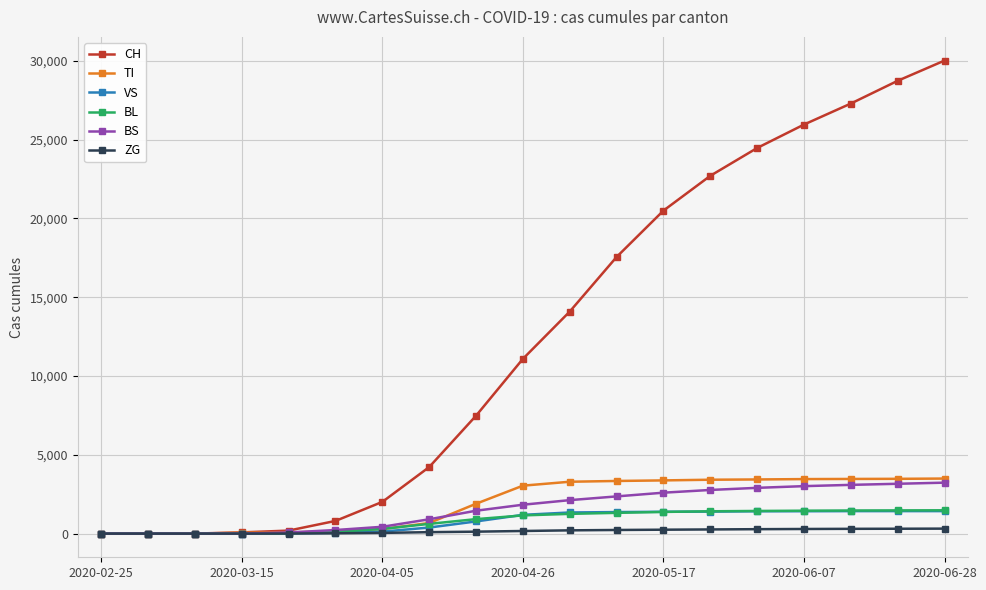

Which series has the widest spread of values?

CH